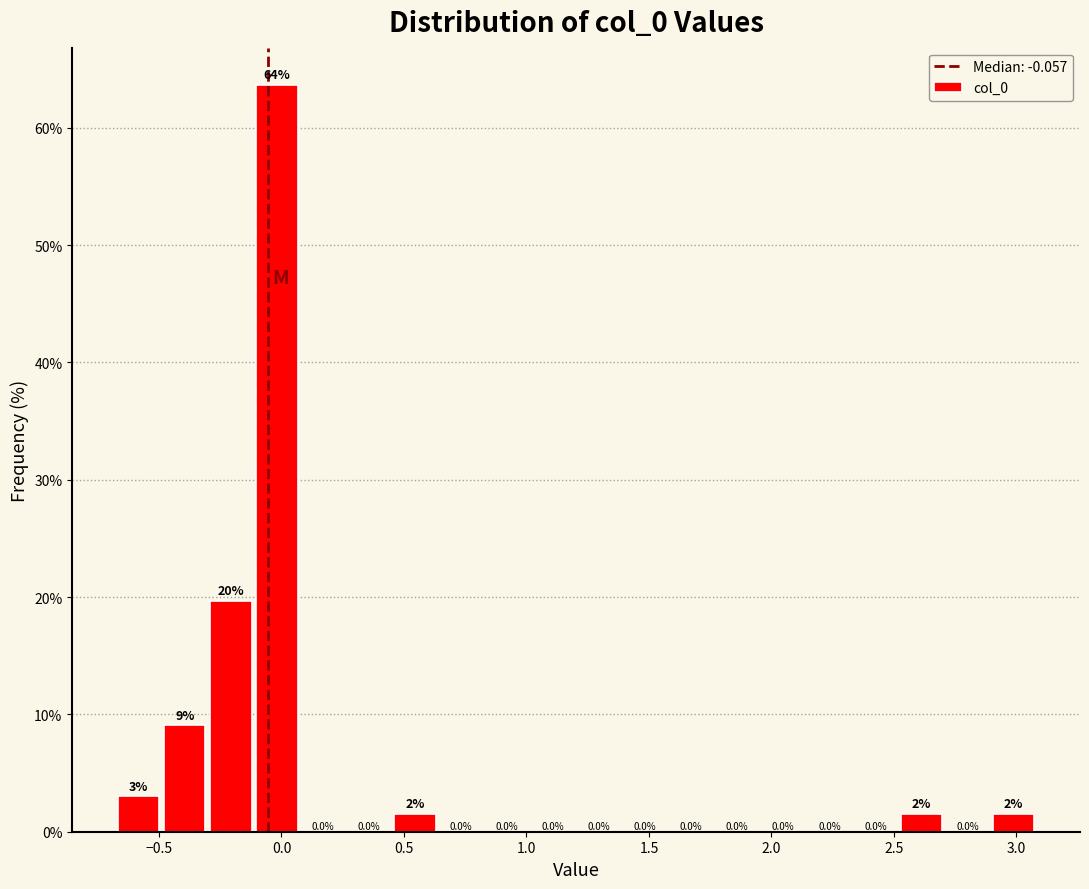

Read against the x-axis, roughly where is the centre of the tallest bar?

0.00